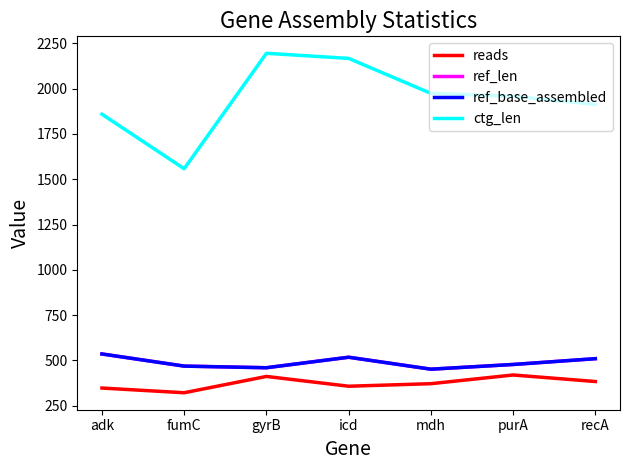

How many lines are shown in the chart?

4